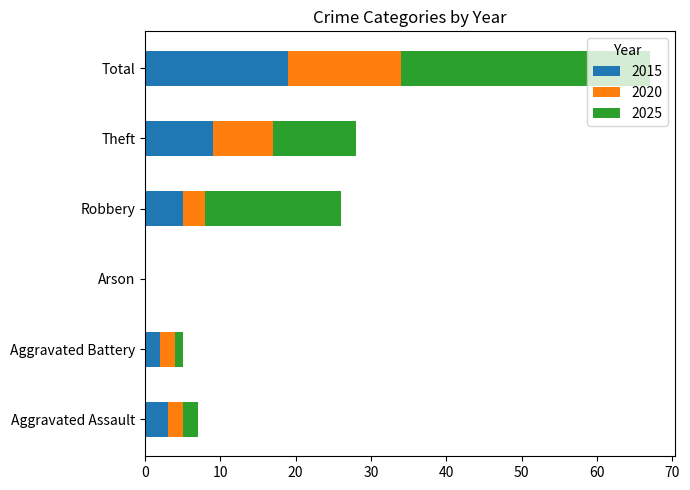

Which category has the highest value in the 2015 series?

Total